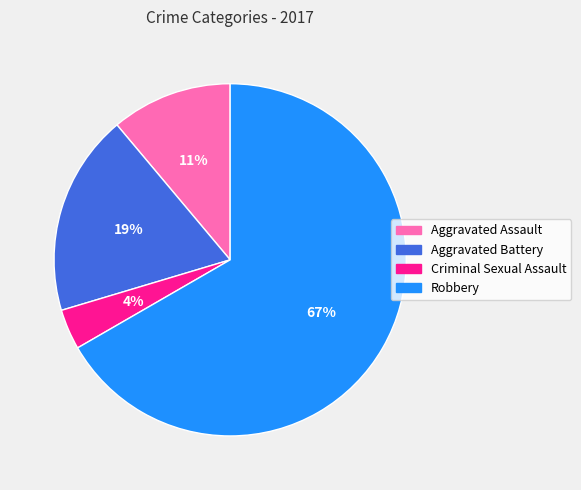

Does Criminal Sexual Assault represent more than half of the total?

No